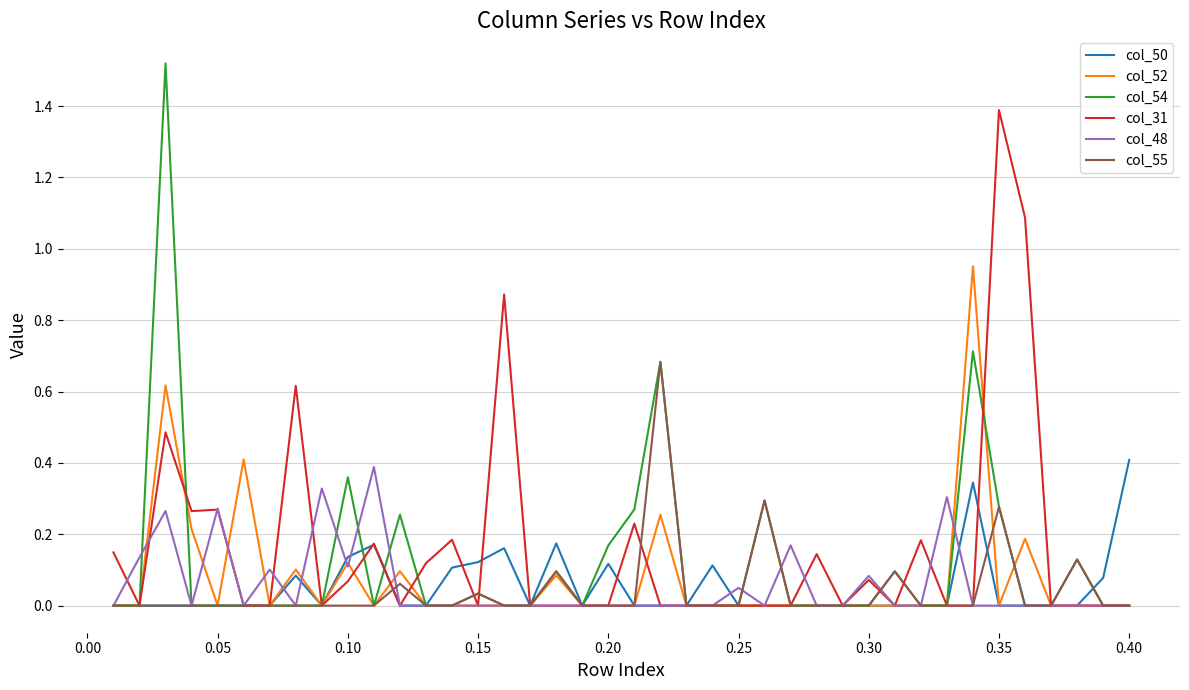

Which series has the largest range (max minus min)?

col_54